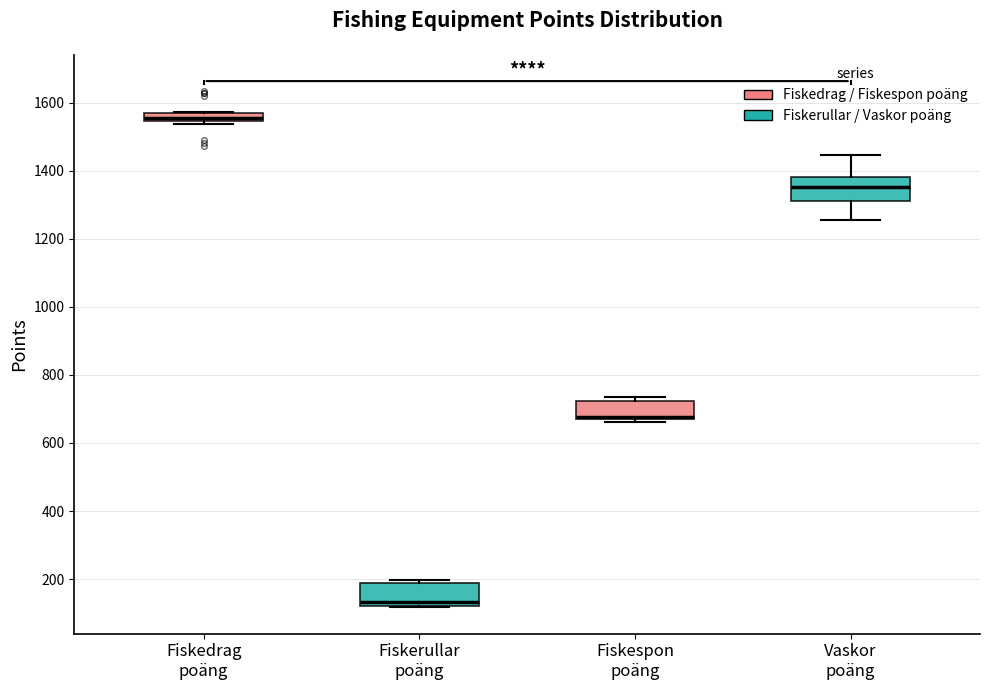

Where is the lower edge of the box for Fiskespon poäng on the y-axis? The values are not printed on the chart, so give them approximately, as read against the axis.

680